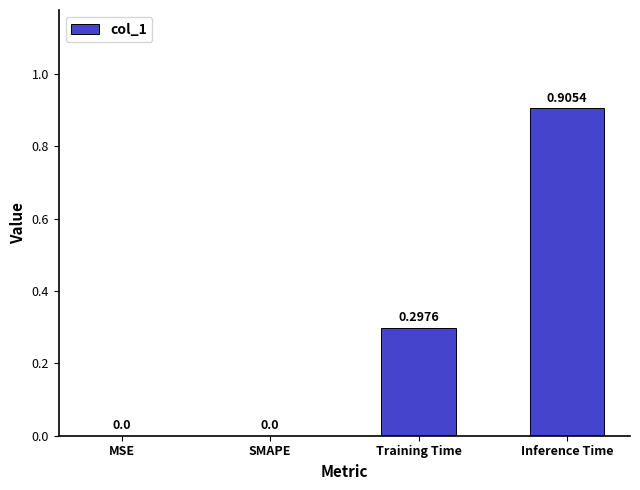

What is the sum of all values?

1.2